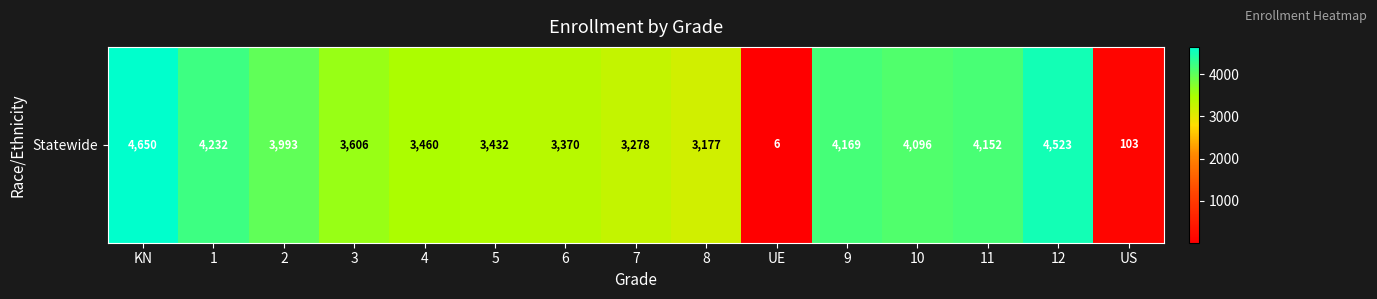

What is the sum of the values at 6 and 5?

6802